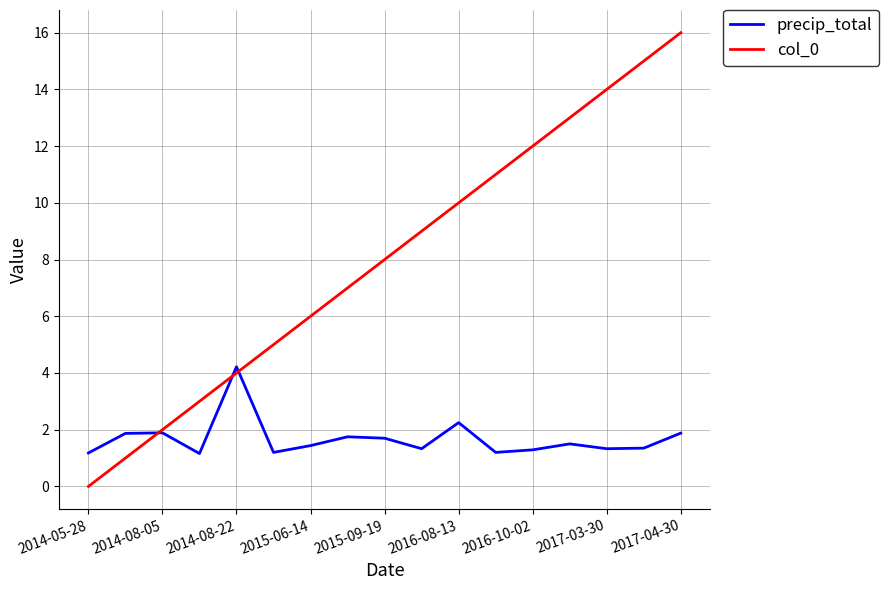

What is the greatest value displayed?

16.0